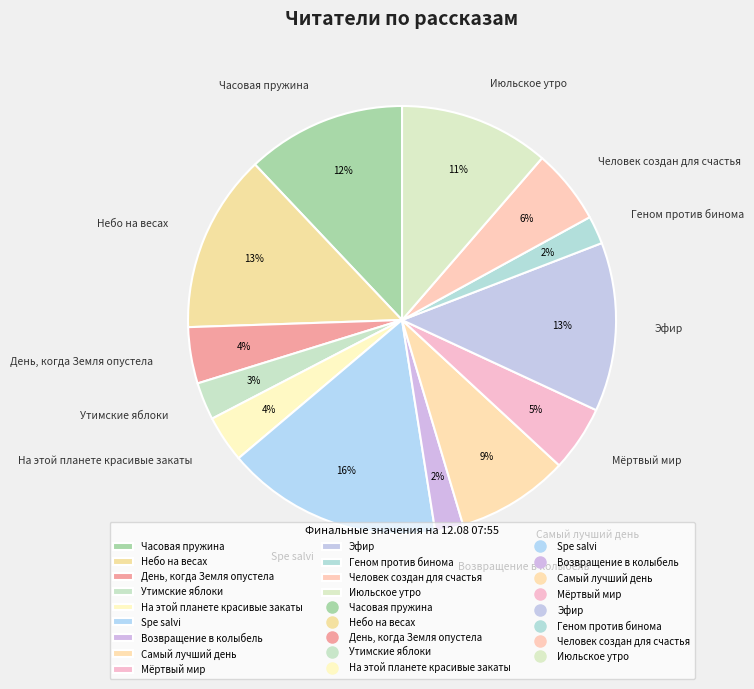

To the nearest percent, what is the combined percentage of Мёртвый мир and Утимские яблоки?

8%